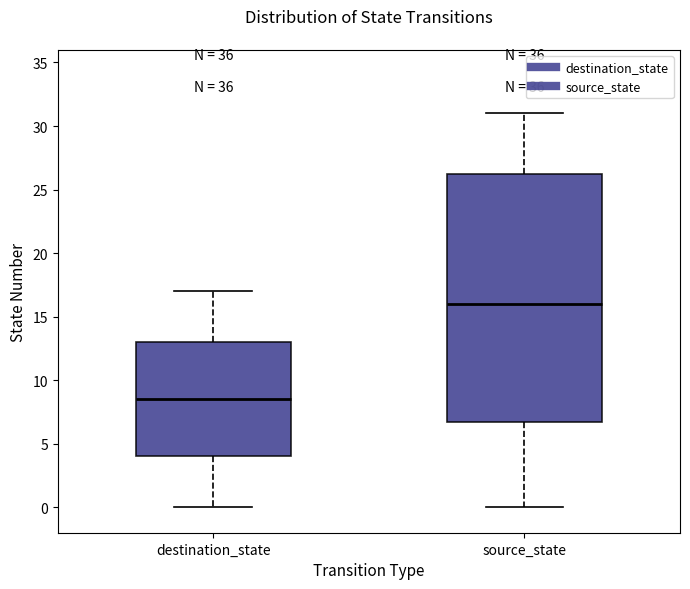

Where does the median line of the box for source_state sit on the y-axis? The values are not printed on the chart, so give them approximately, as read against the axis.

16.0